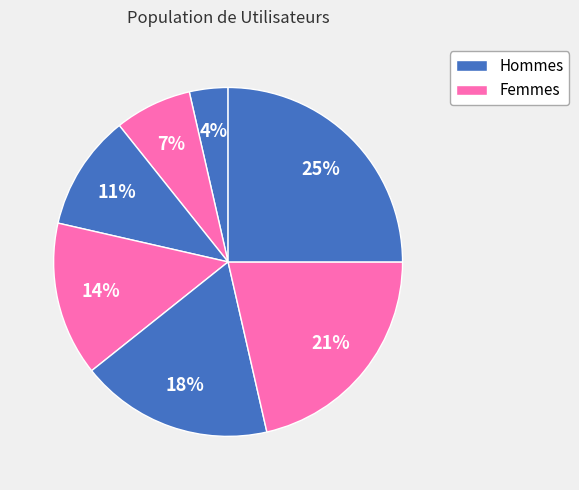

How many segments does this pie chart have?

7